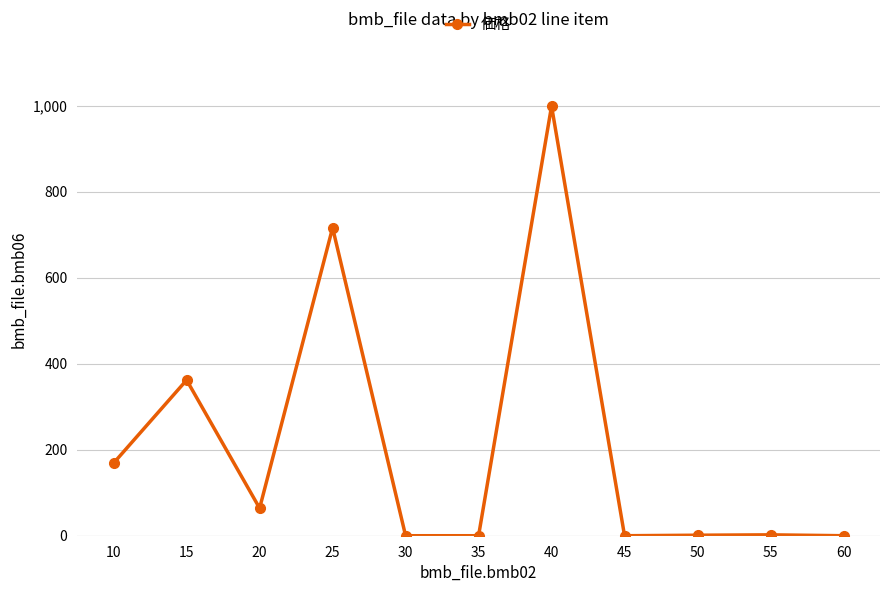

Where is the first local minimum?

20